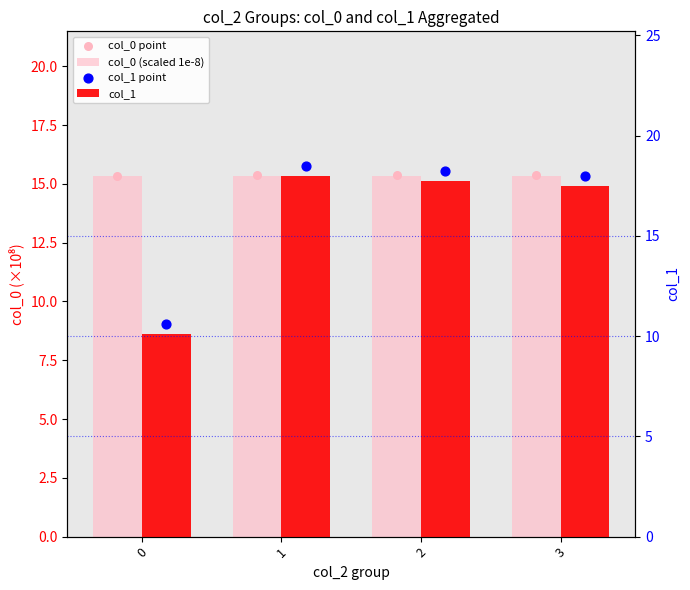

Which series has the widest spread of Y values?

col_1